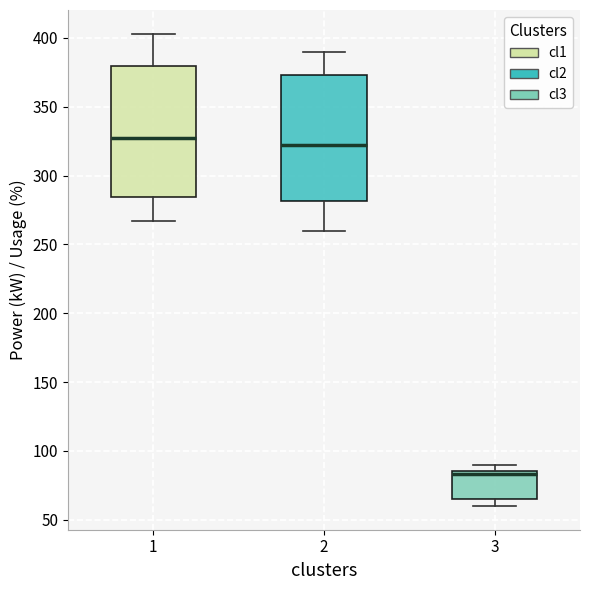

Which box has the highest median line?

1